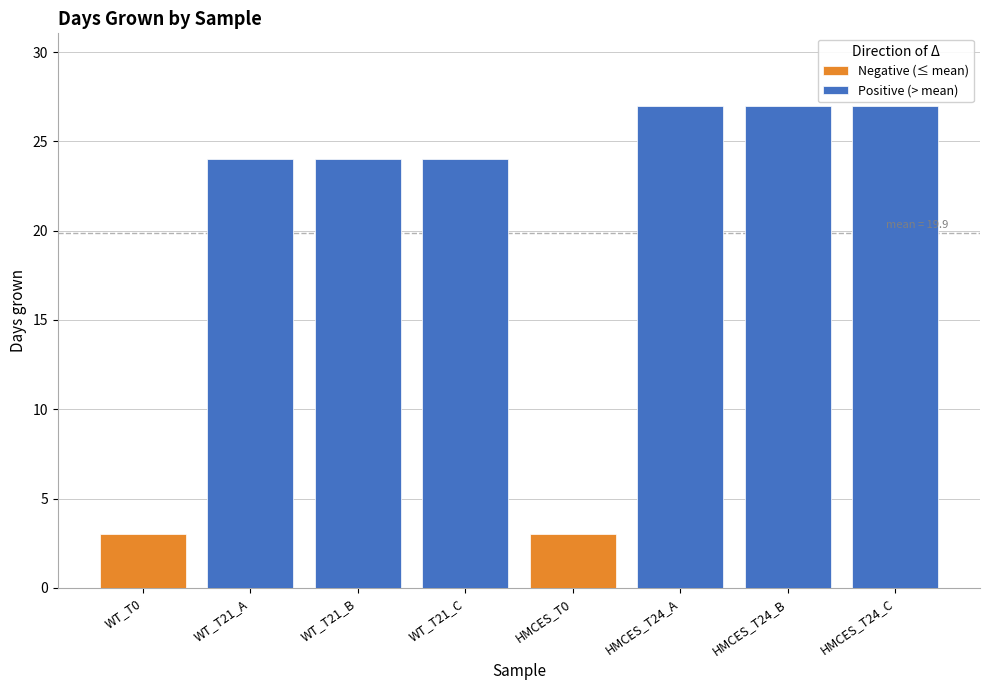

Rank the categories by value from highest to lowest.

HMCES_T24, HMCES_T24, HMCES_T24, WT_T21, WT_T21, WT_T21, WT_T0, HMCES_T0